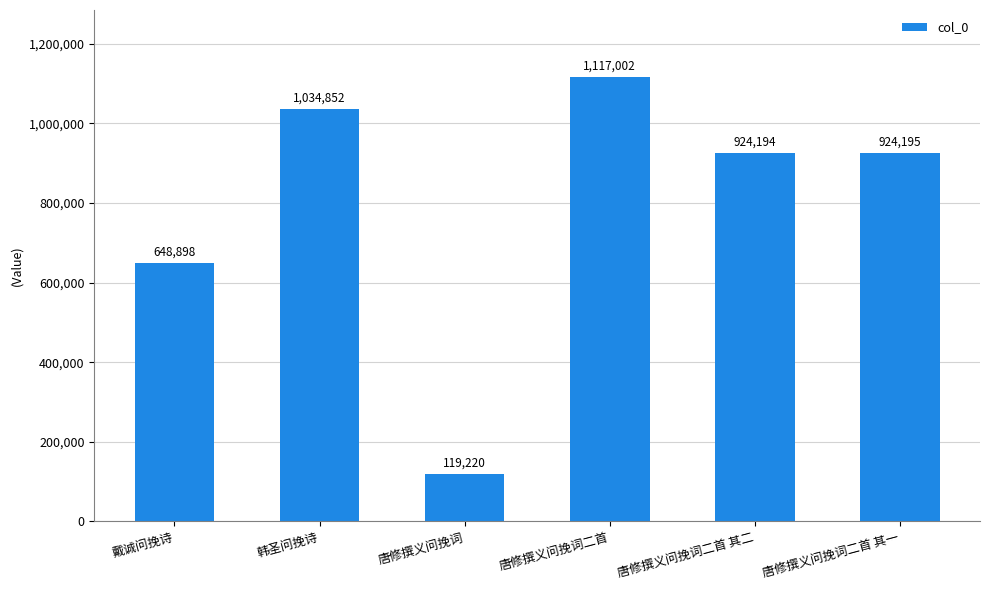

What is the change in value from 戴诚问挽诗 to 韩圣问挽诗?

+385954